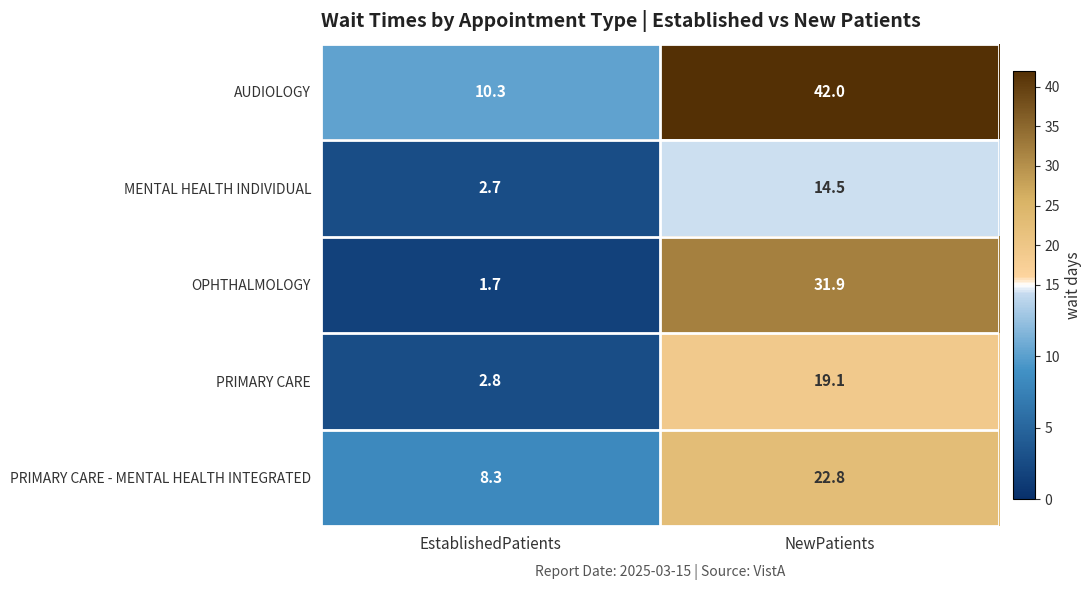

Between EstablishedPatients and NewPatients, which series saw the biggest shift?

AUDIOLOGY